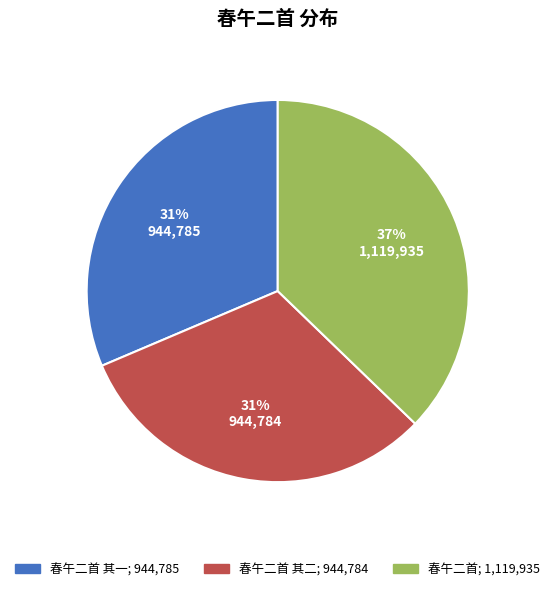

To the nearest percent, what is the average slice percentage?

33%